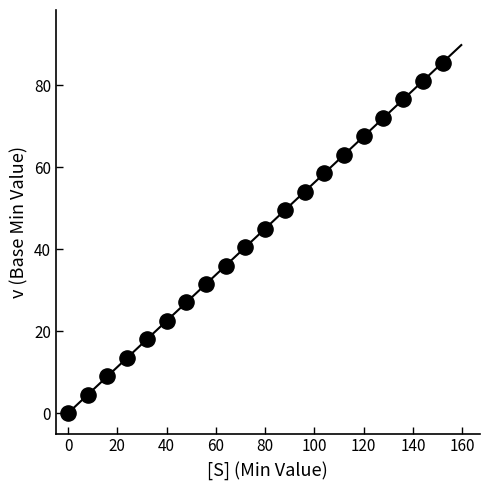

What Y value in the scatter plot is closest to 42?

40.5